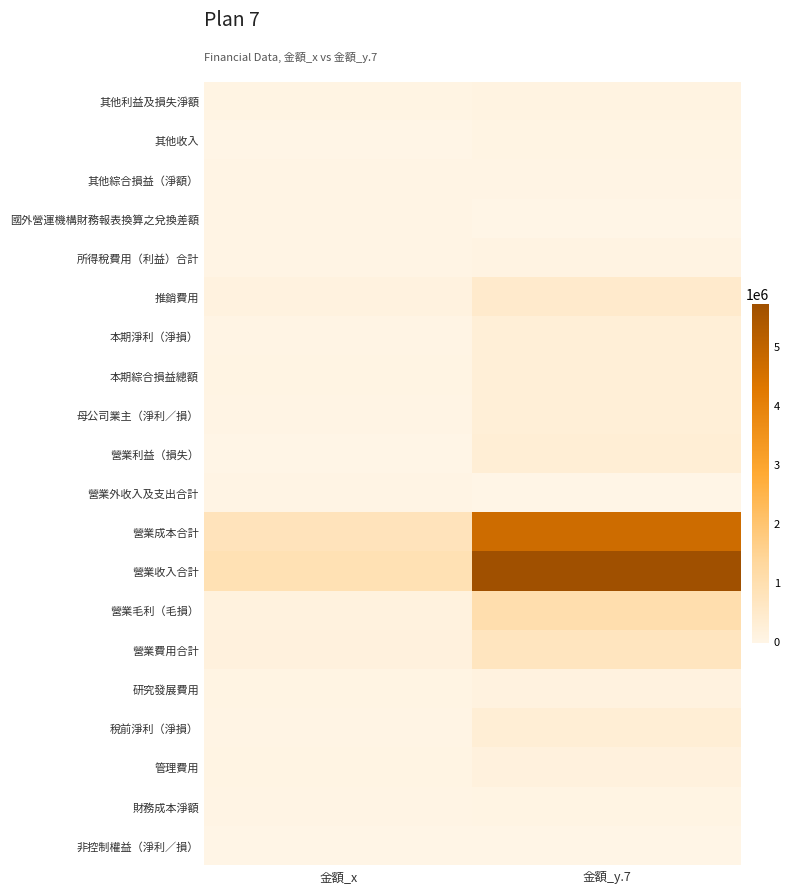

At which category is the sum across all series the highest?

金額_y.7